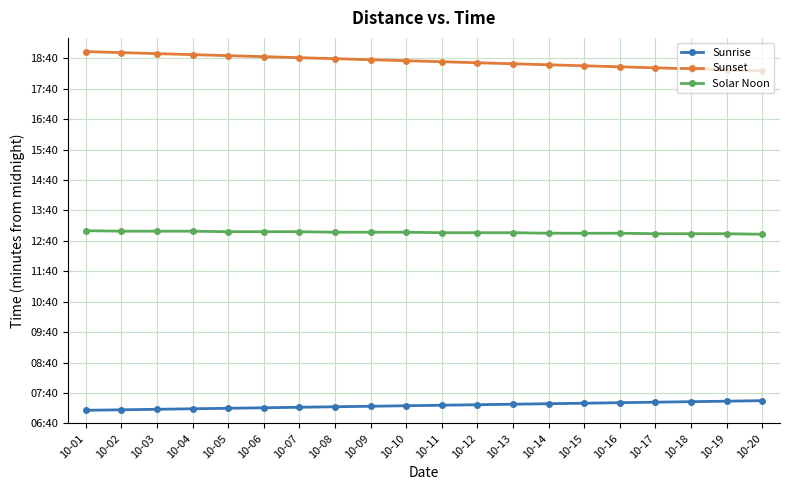

At which label is Sunset closest to 1114?

10-10